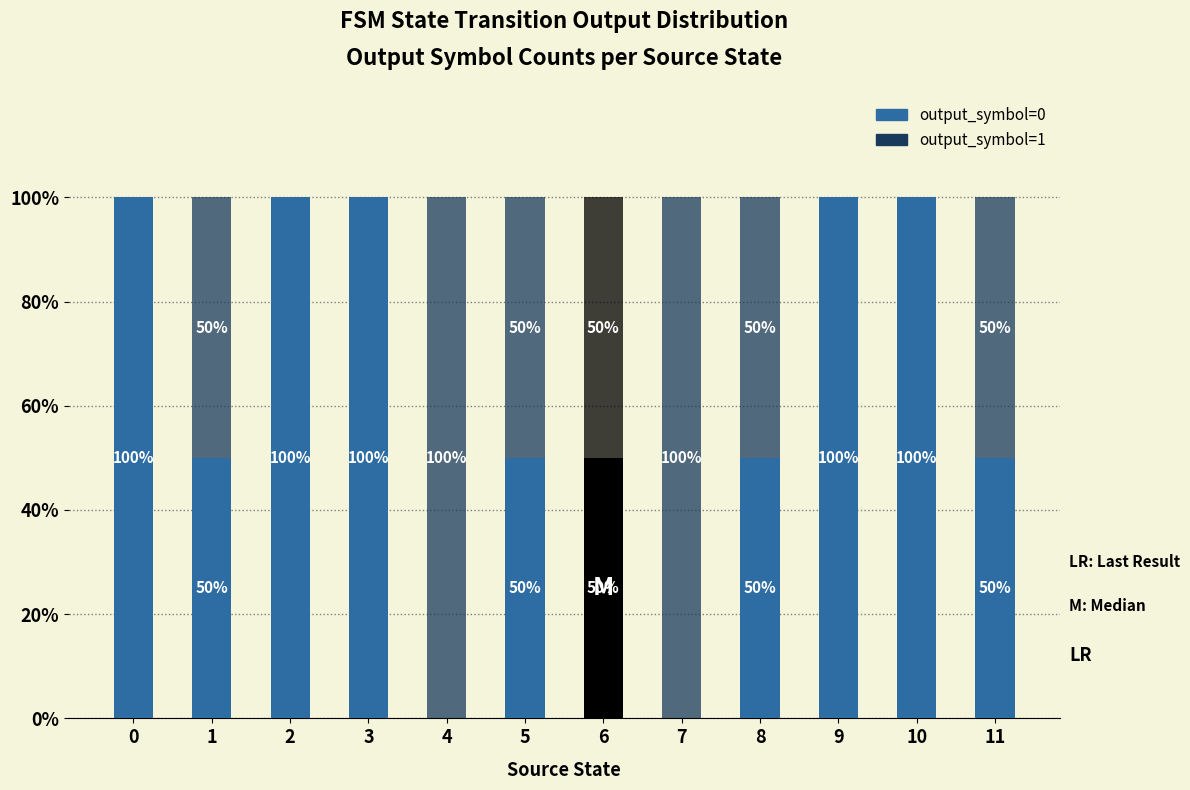

Which series has the largest total across all categories?

output_symbol=0